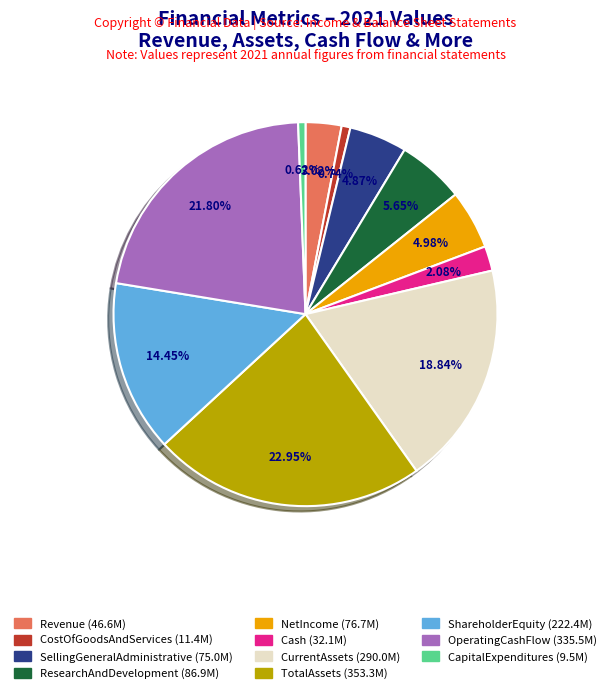

What is the largest slice in the pie chart?

TotalAssets